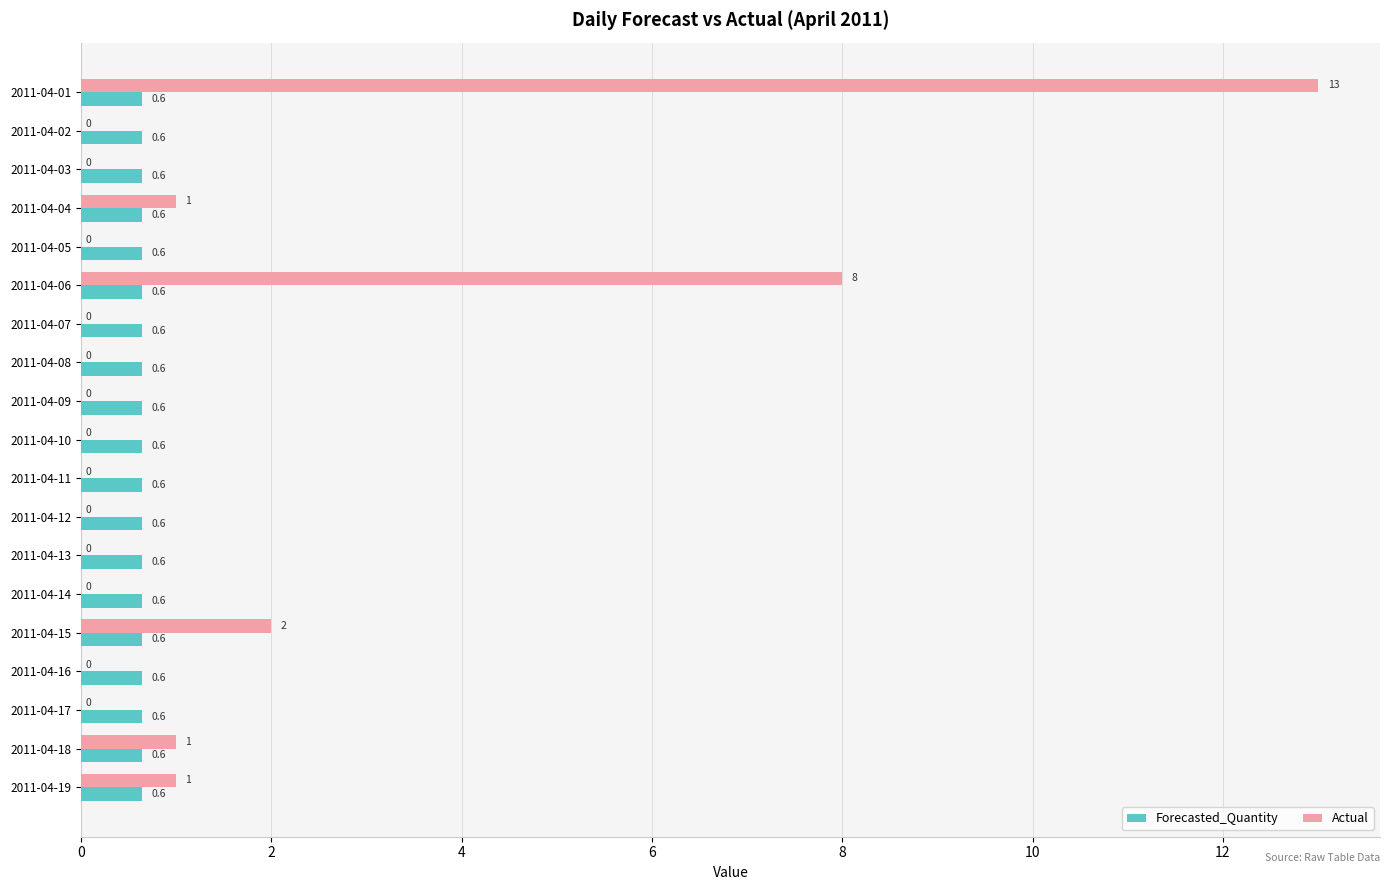

The value of Forecasted_Quantity at 2011-04-19 is 0.6. True or false?

True